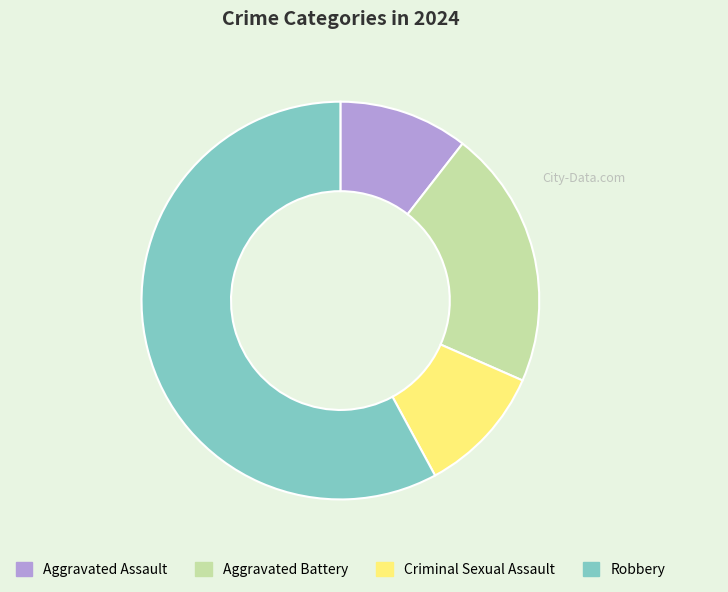

Combined, do Aggravated Assault and Robbery account for over 50%?

Yes